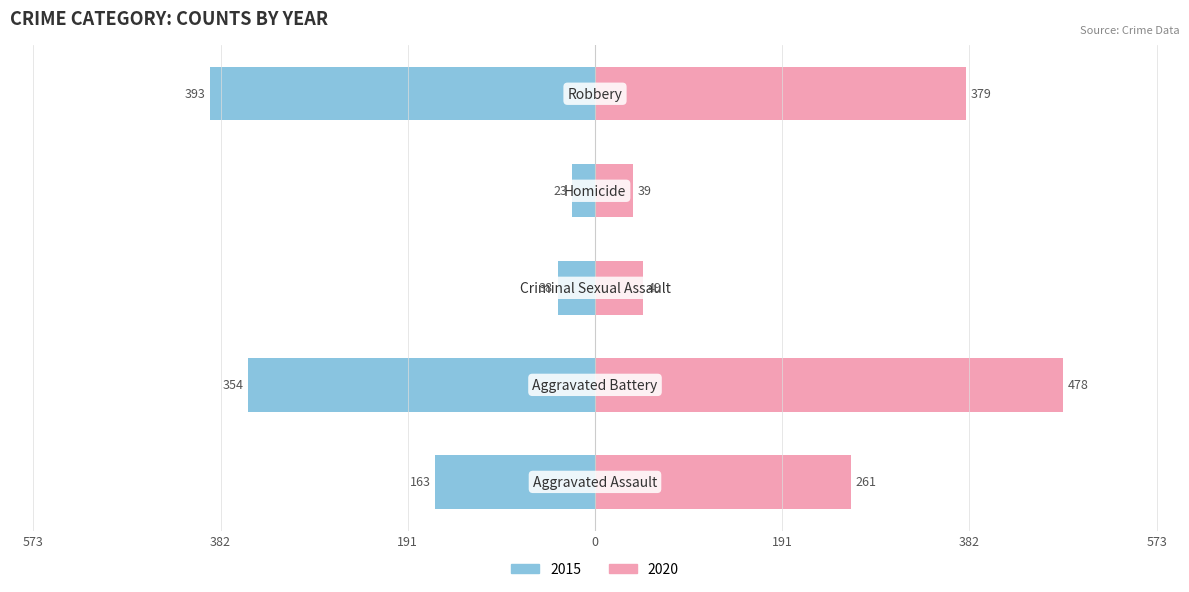

Does the chart contain stacked bars?

No